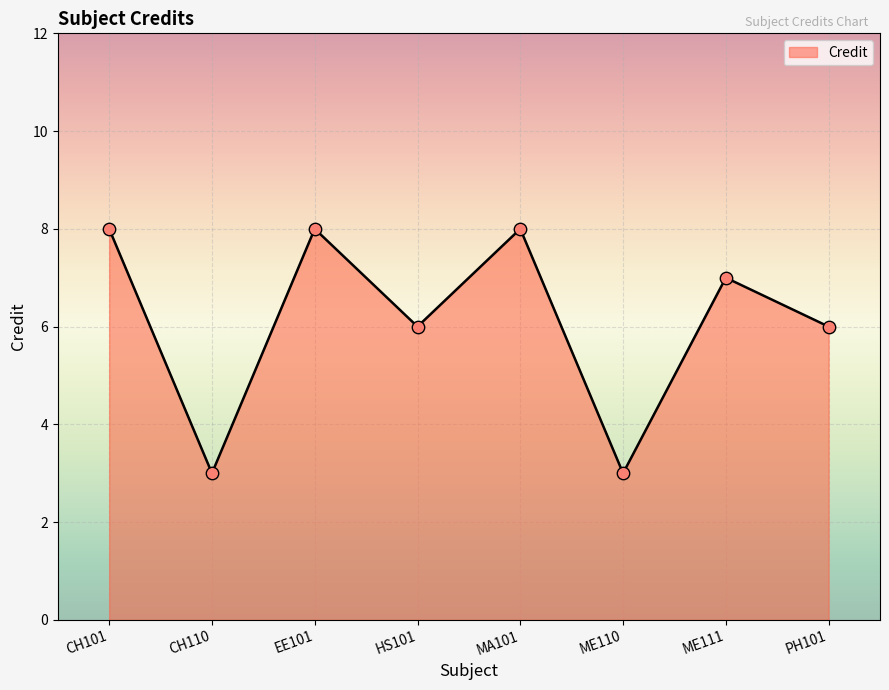

What is the change in value from CH110 to EE101?

+5